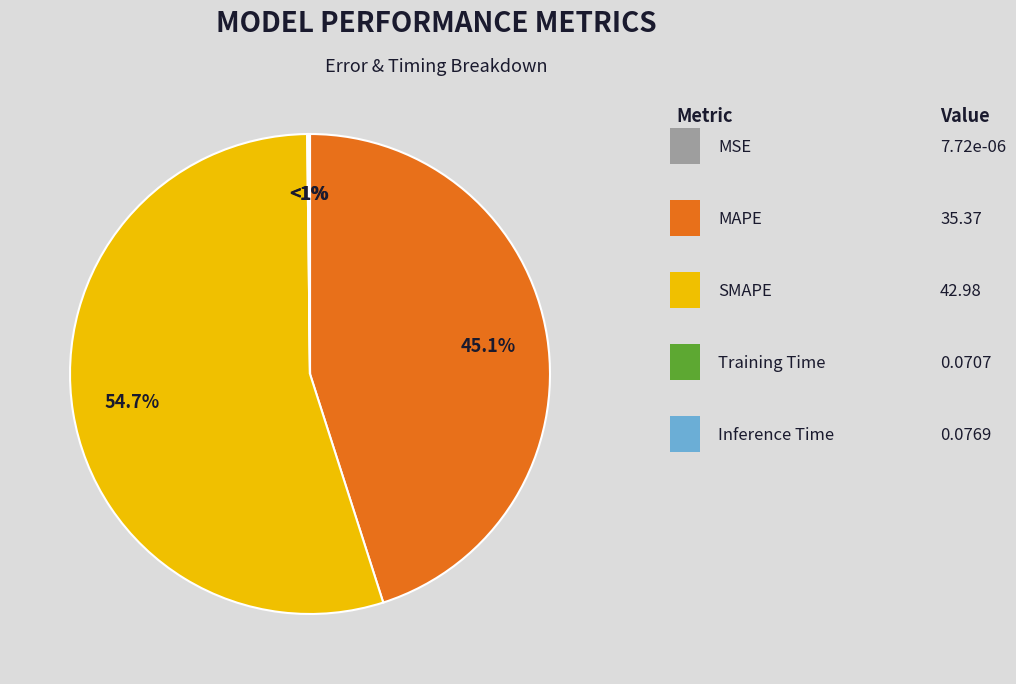

What is the change in value from MAPE to SMAPE?

+7.6